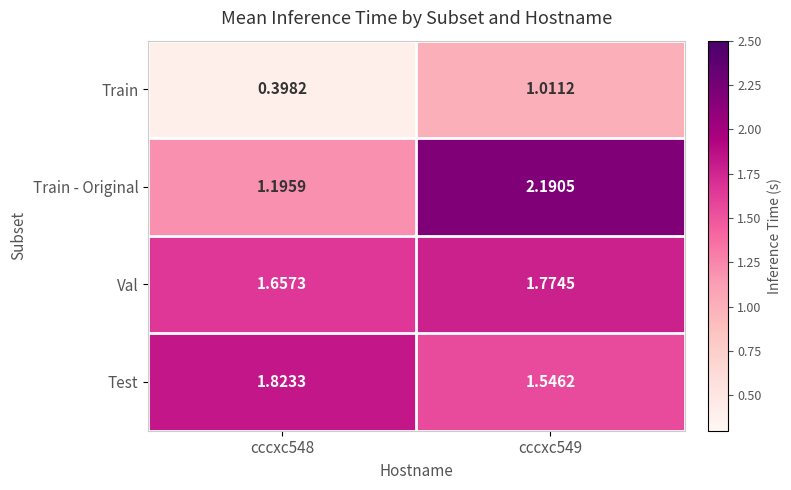

What is the spread (max minus min) of values at cccxc549?

1.2